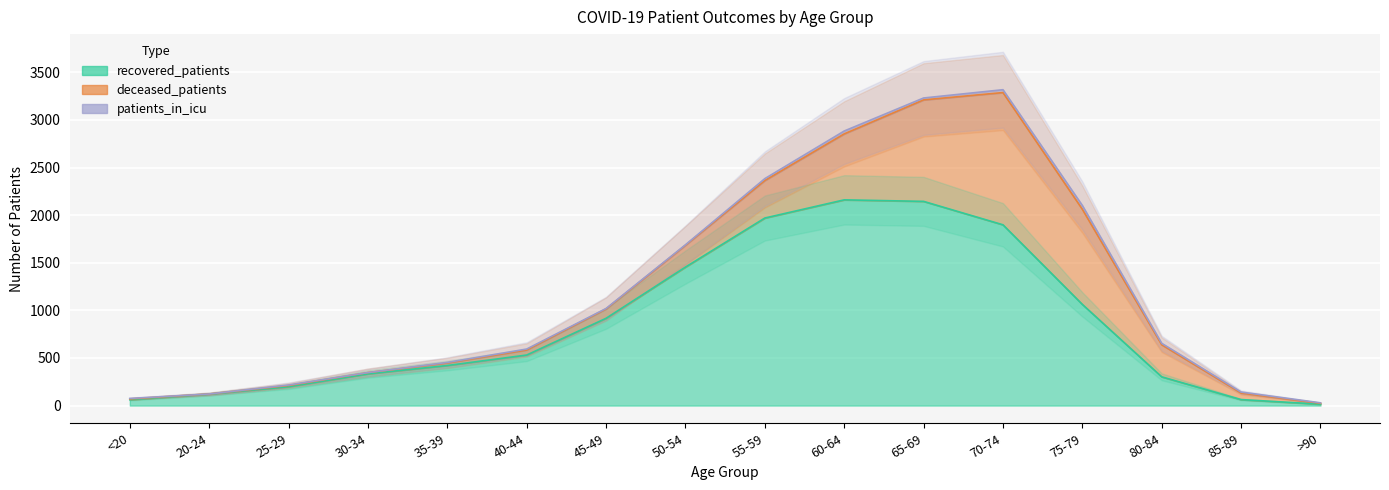

True or false: patients_in_icu and deceased_patients intersect in this chart.

False